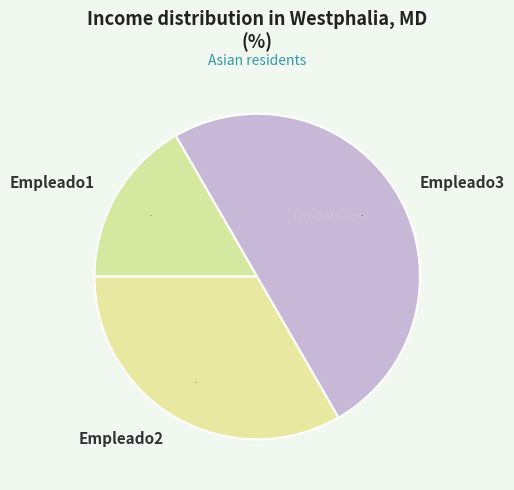

Rank the categories by value from highest to lowest.

Empleado3, Empleado2, Empleado1